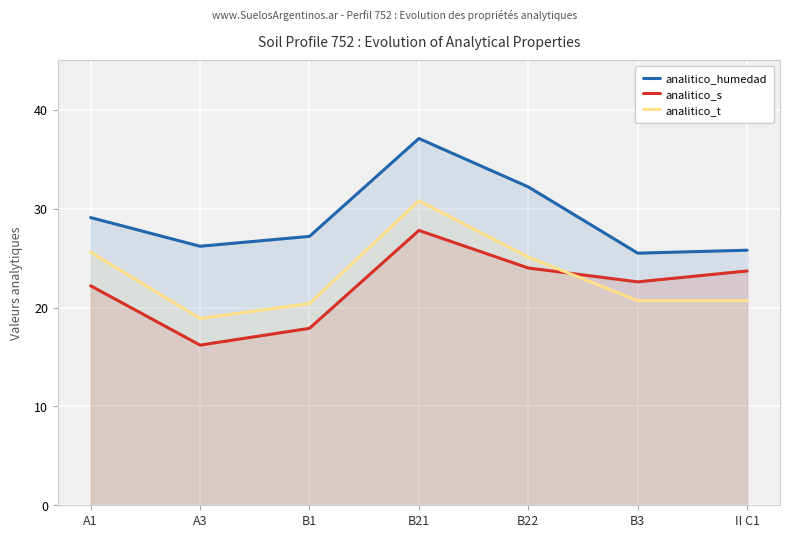

What is the average value of the analitico_humedad series?

29.0